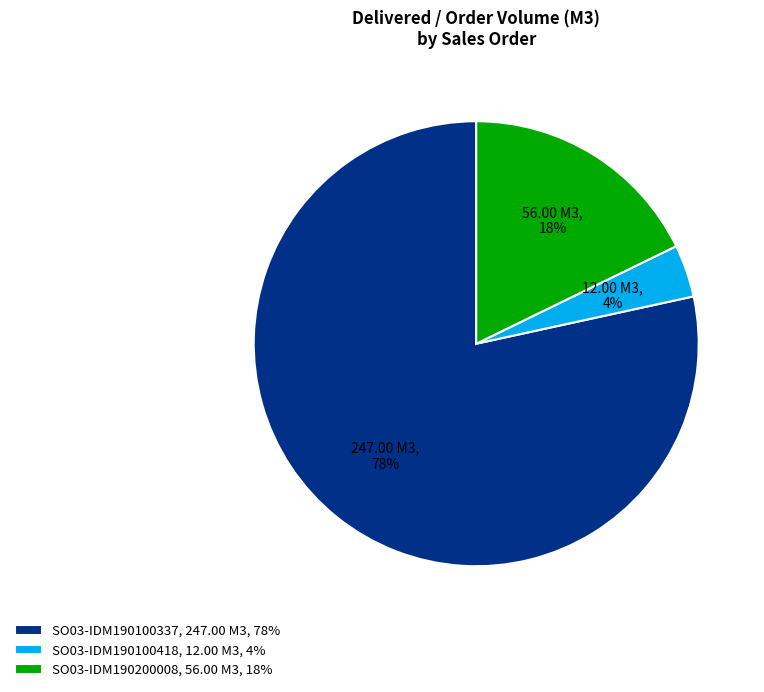

Combined, do SO03-IDM190100418 and SO03-IDM190200008 account for over 50%?

No